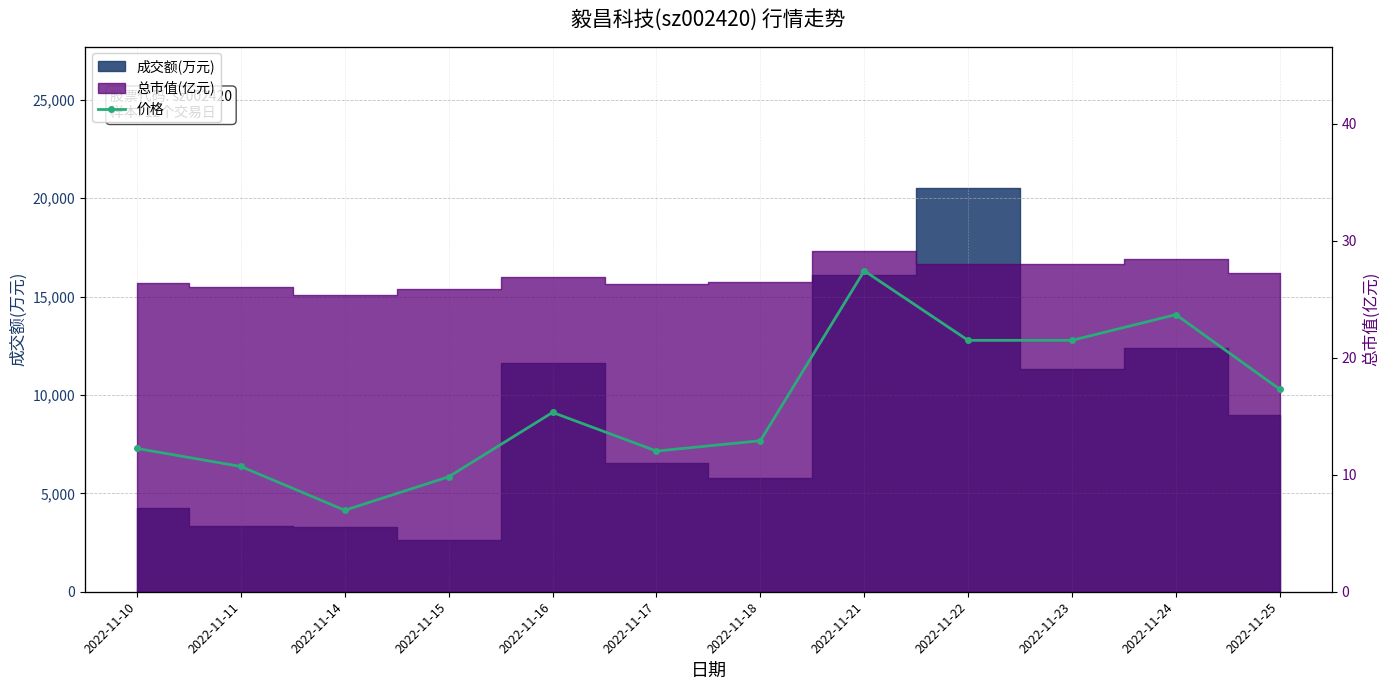

What is the change in value from 2022-11-10 to 2022-11-21?

+0.7